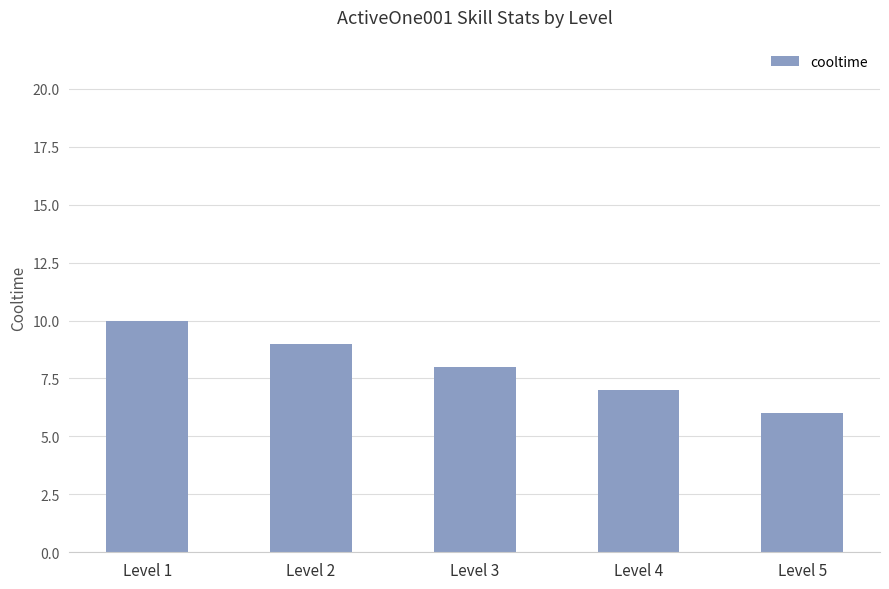

What is the minimum value shown in the chart?

6